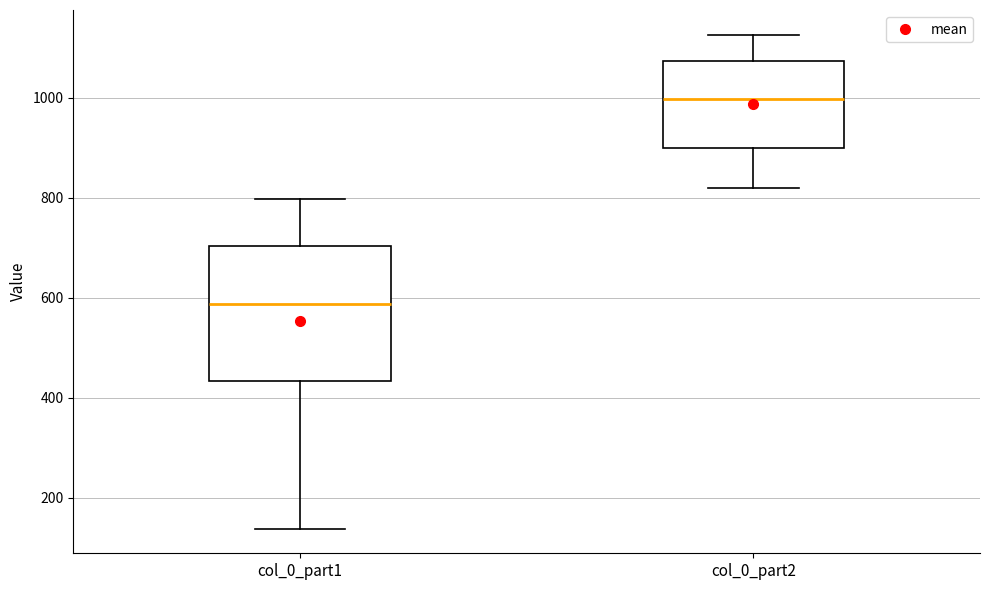

Reading left to right, transcribe this box plot: for each box, give where its median line is, the range the box spans, and where its two whiskers end, as read against the y-axis. The values are not printed on the chart, so give them approximately, as read against the axis.

col_0_part1: median 580, box 440 to 700, whiskers 140 to 800
col_0_part2: median 1000, box 900 to 1080, whiskers 820 to 1120